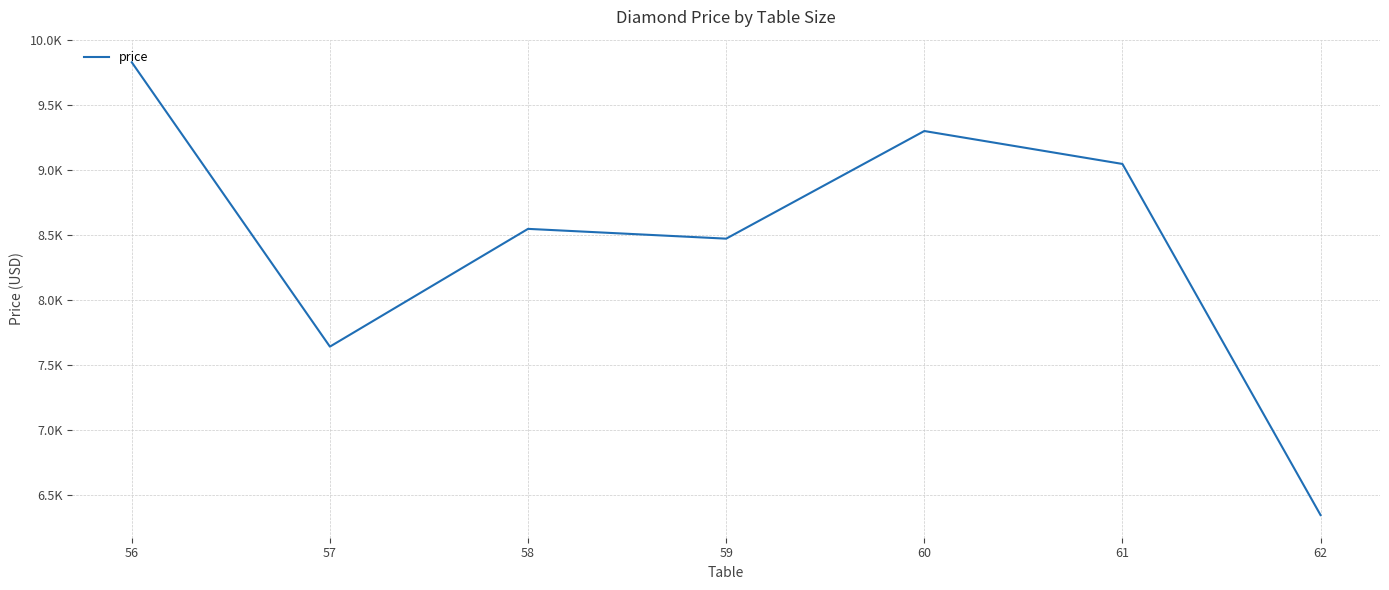

Does the chart display data point markers on the line(s)?

No